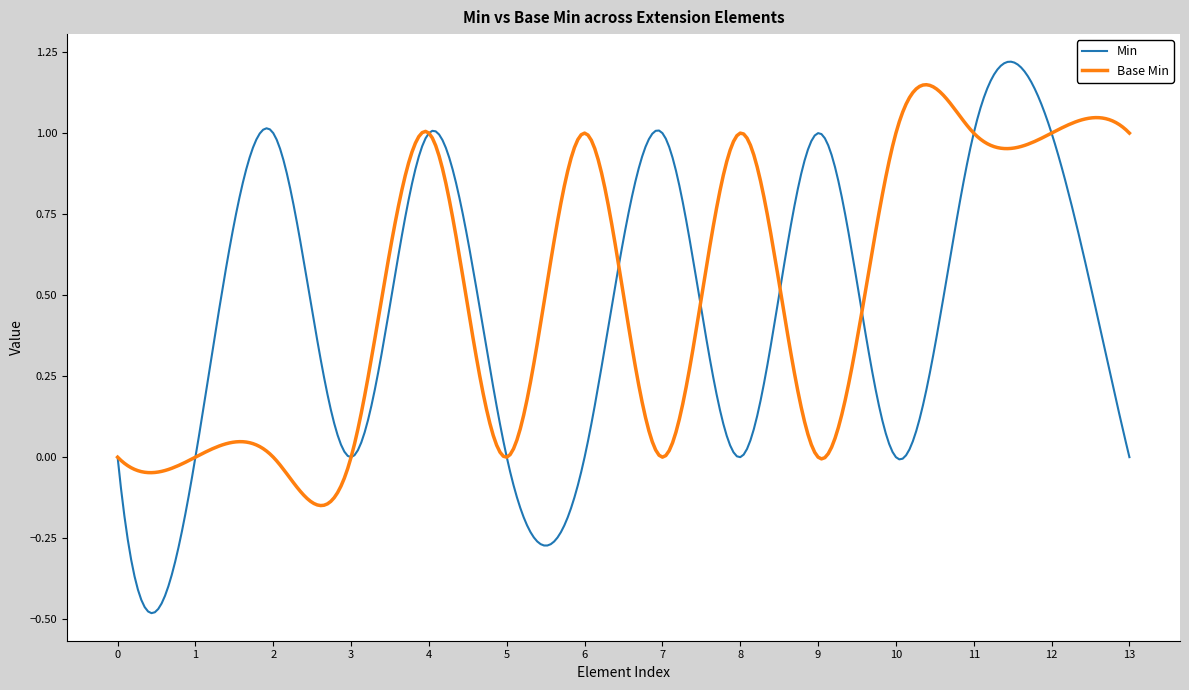

Which series has the largest range (max minus min)?

Min